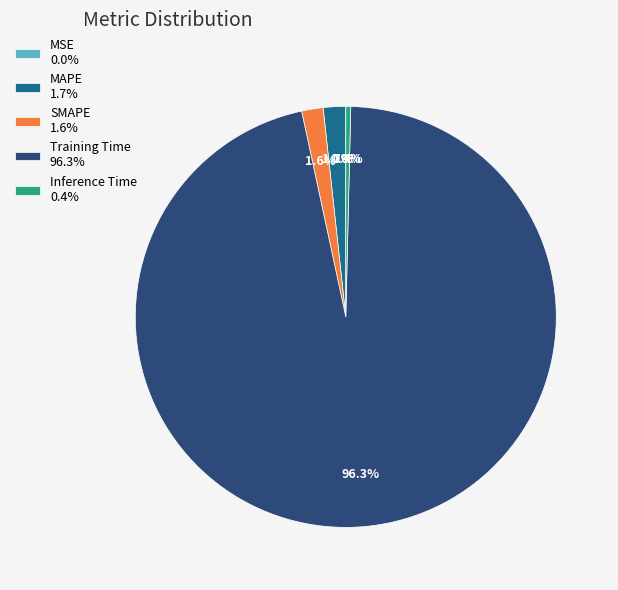

Which slice represents more than half of the pie?

Training Time